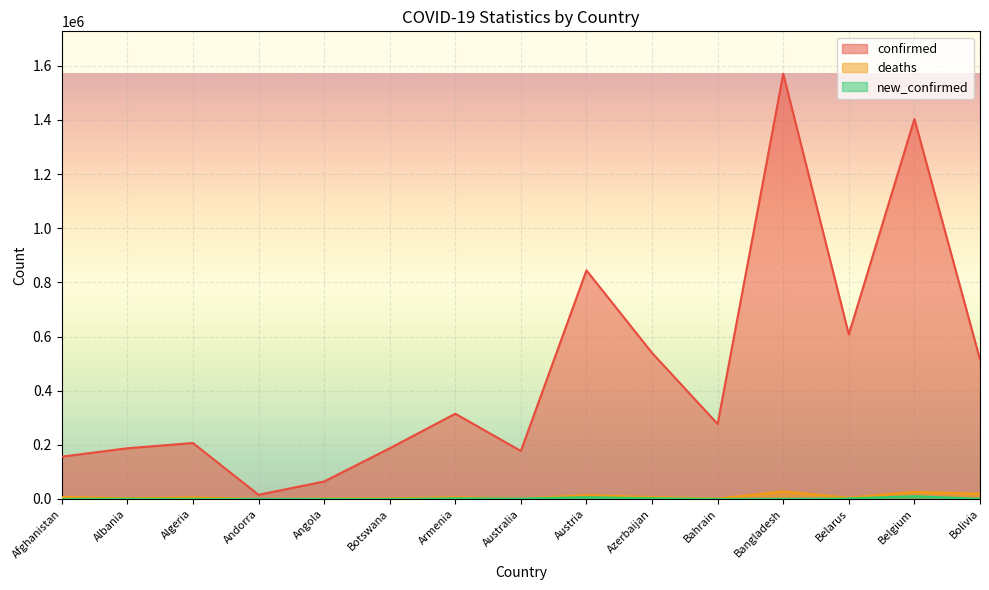

What is the maximum value for new_confirmed?

10190